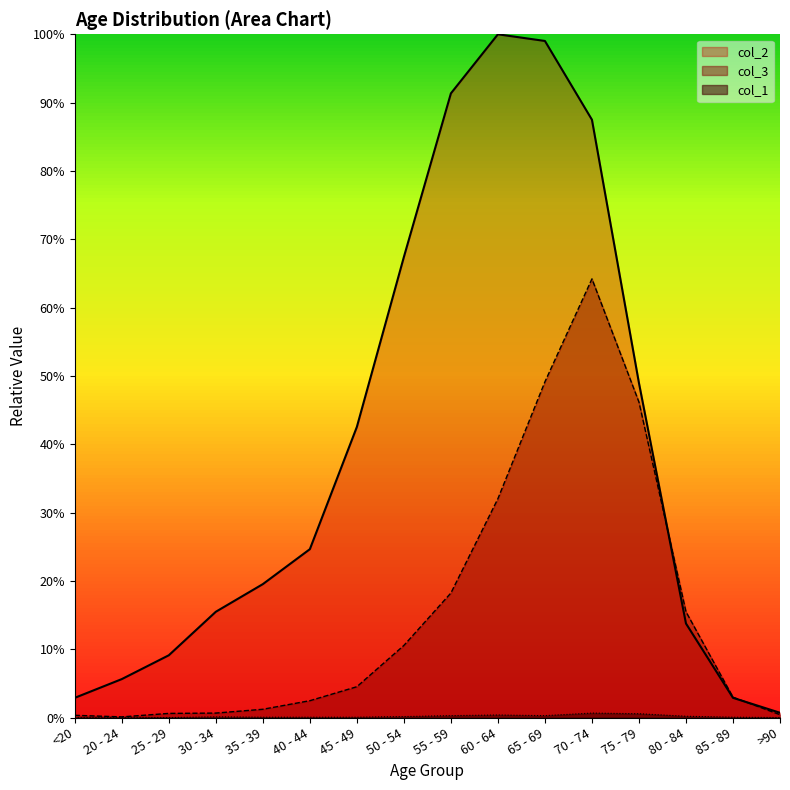

Rank the series at 70 - 74 from highest to lowest value.

col_2 line, col_3 line, col_1 line